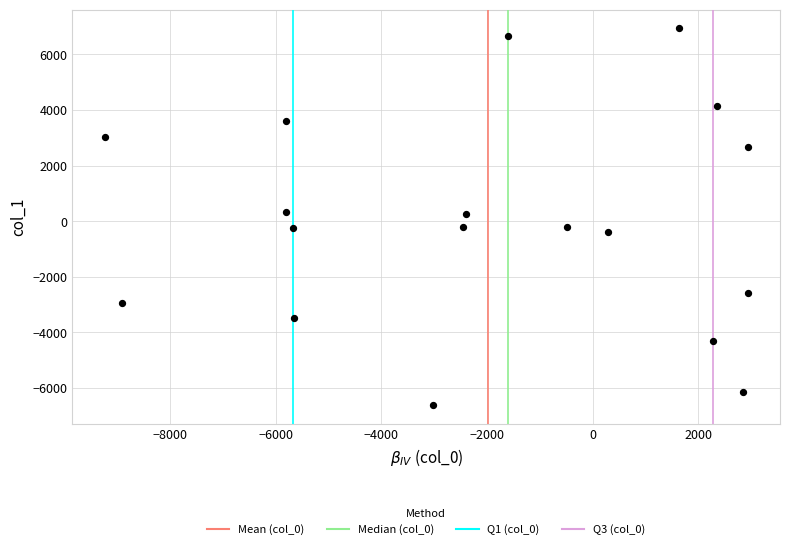

What is the range of X values (max minus min)?

12178.4